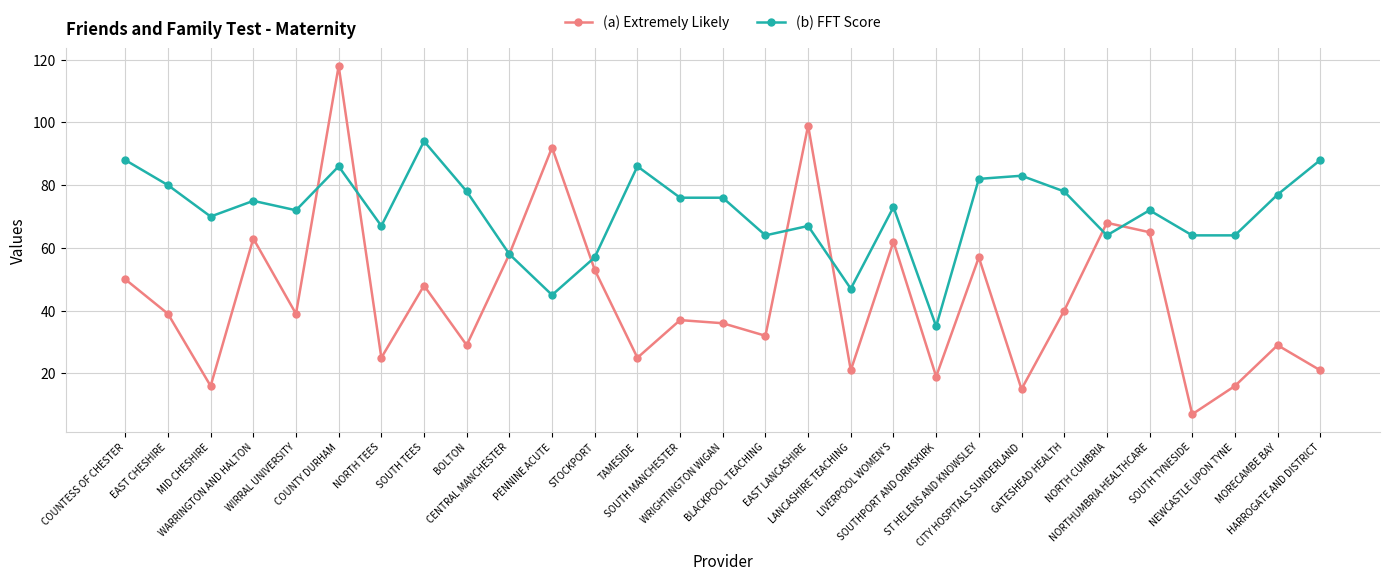

How many lines are shown in the chart?

2